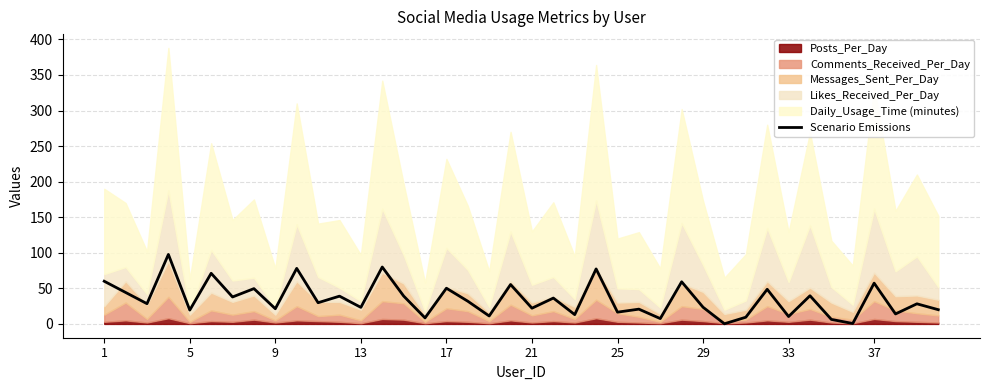

What is the maximum value for Scenario Emissions?

97.7